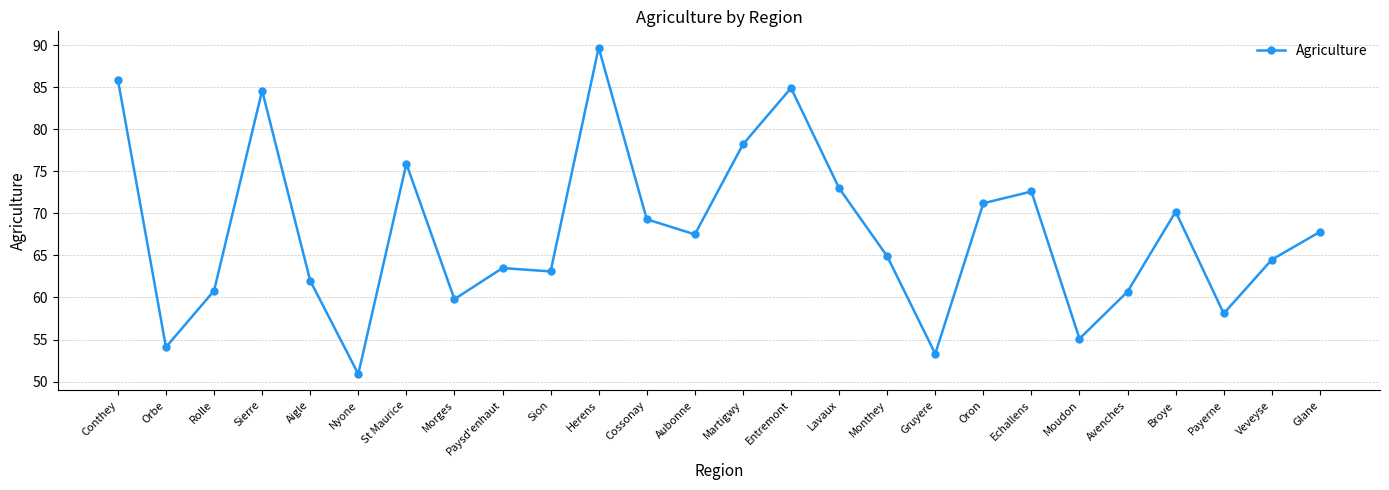

Is it true that the value at Glane is 111.5?

False